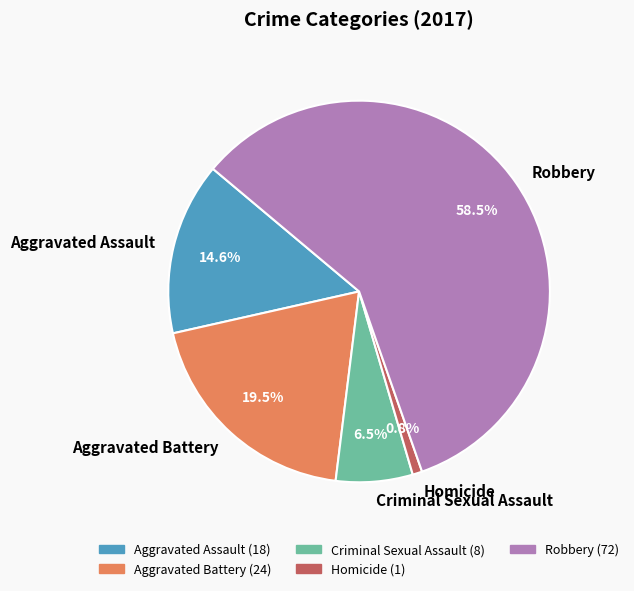

What percentage is the Homicide slice, to the nearest percent?

1%